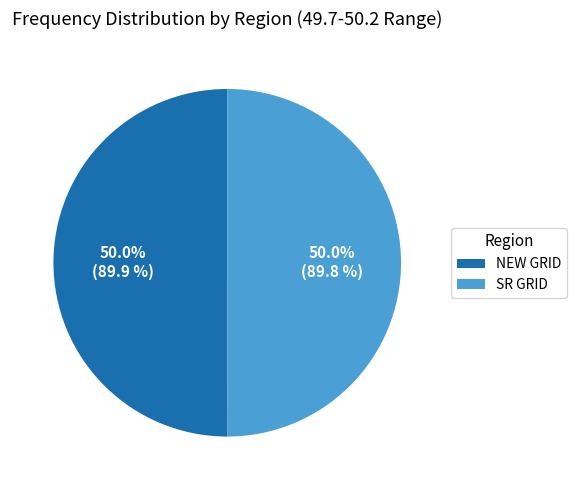

How many segments does this pie chart have?

2